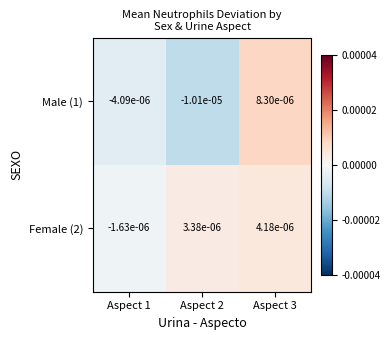

Which series has the largest total across all categories?

Female (2)